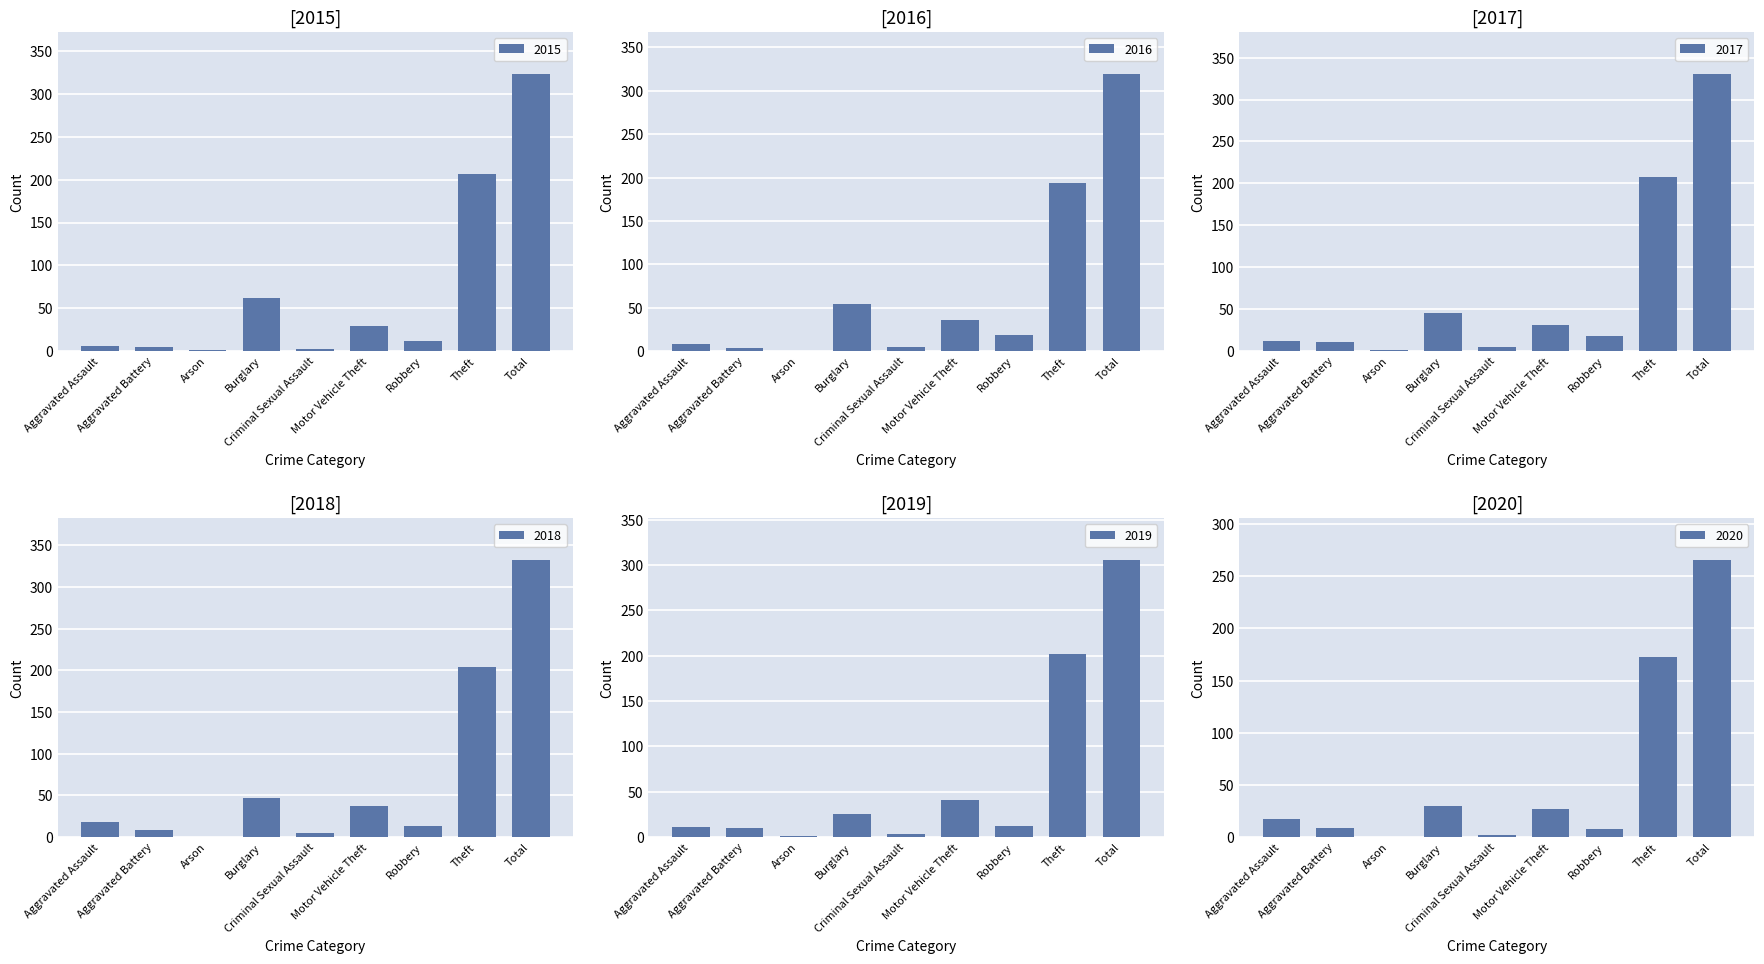

Is the value of 2019 at Total greater than the value of 2018 at Motor Vehicle Theft?

Yes